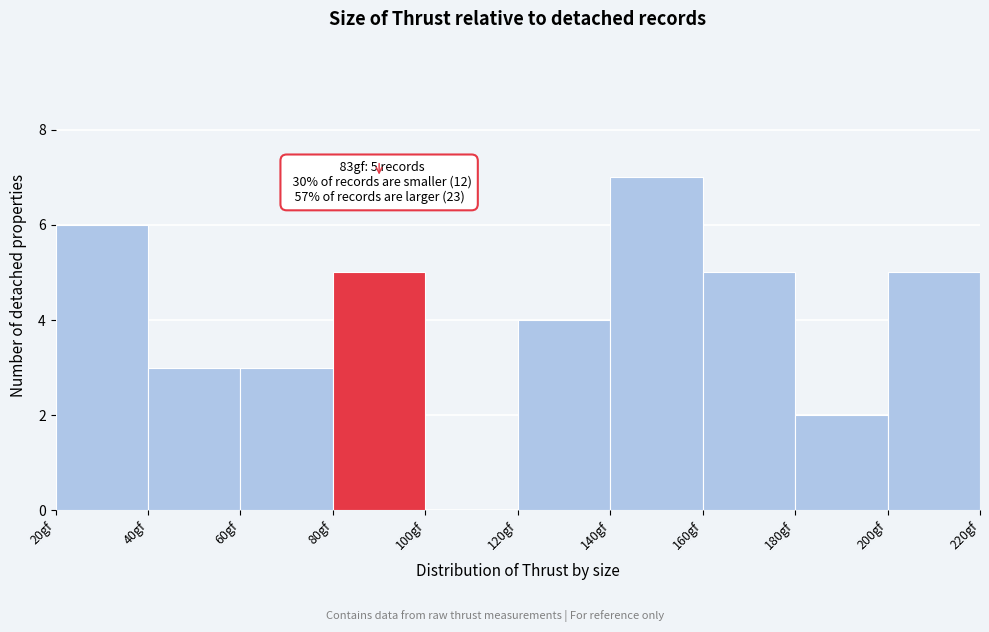

Over which range of the x-axis is the bar tallest?

140 to 160